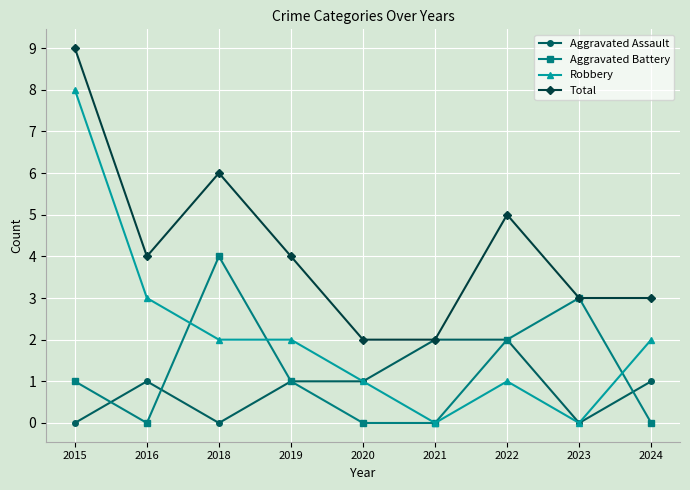

True or false: Total and Robbery cross at least once.

False